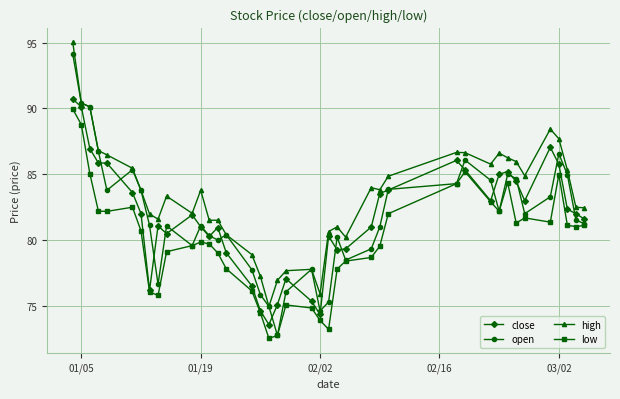

True or false: high has more than 1 points higher than both neighbors.

True